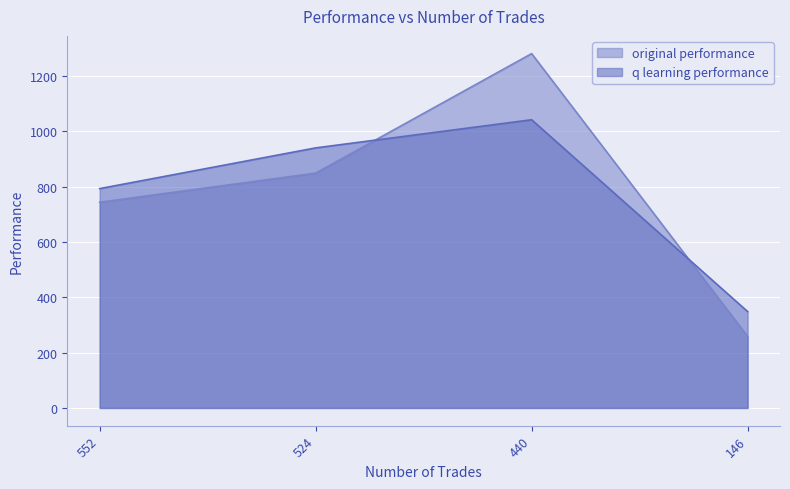

Which category has the lowest value in the original performance series?

146